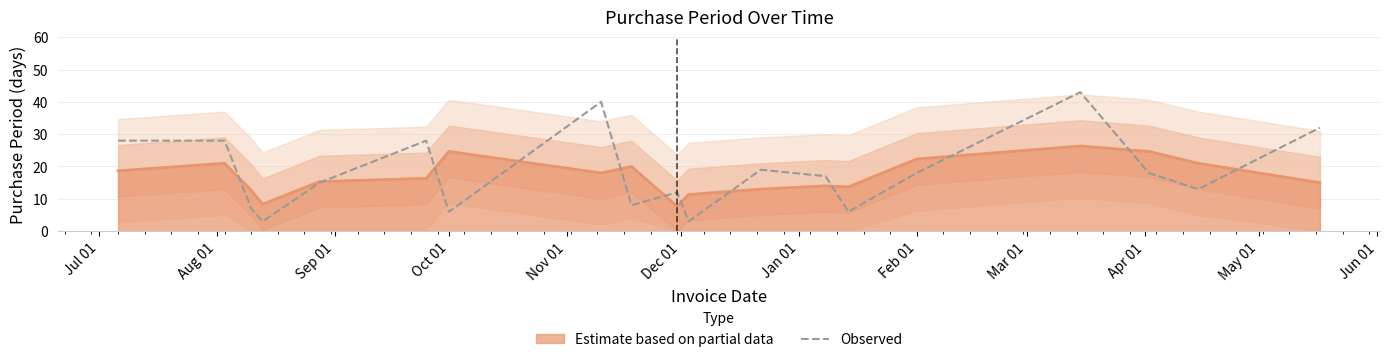

What is the lowest value of the Observed series?

3.0